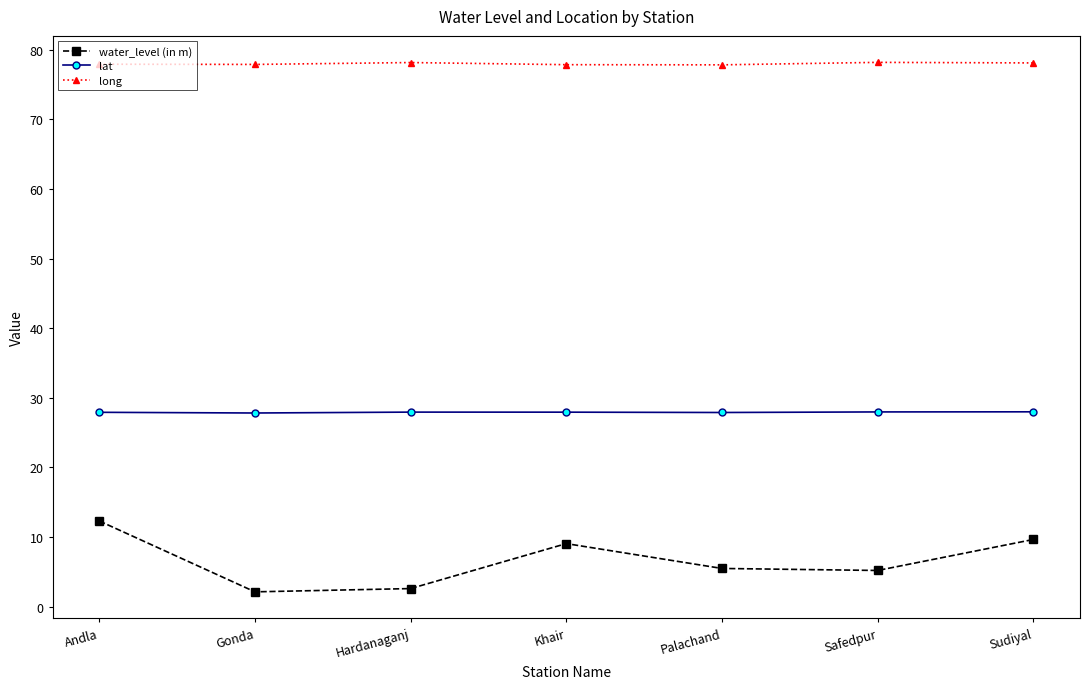

What is the maximum value shown in the chart?

78.2